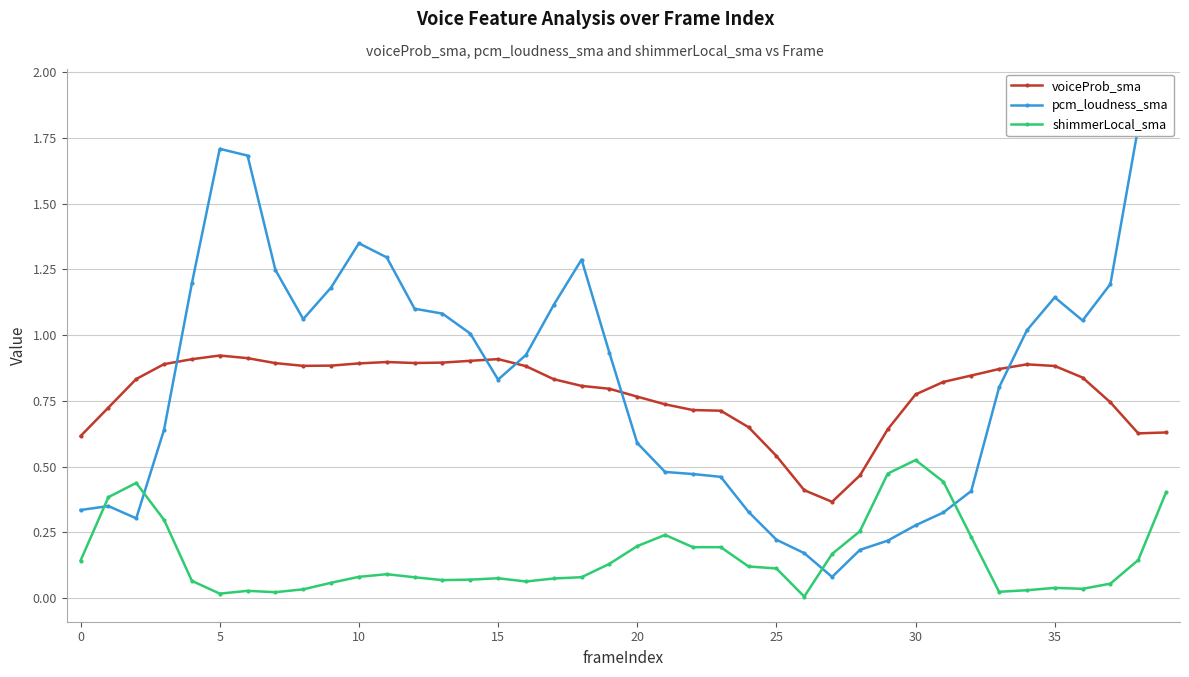

True or false: voiceProb_sma has a value of 0.9 at 25.

False